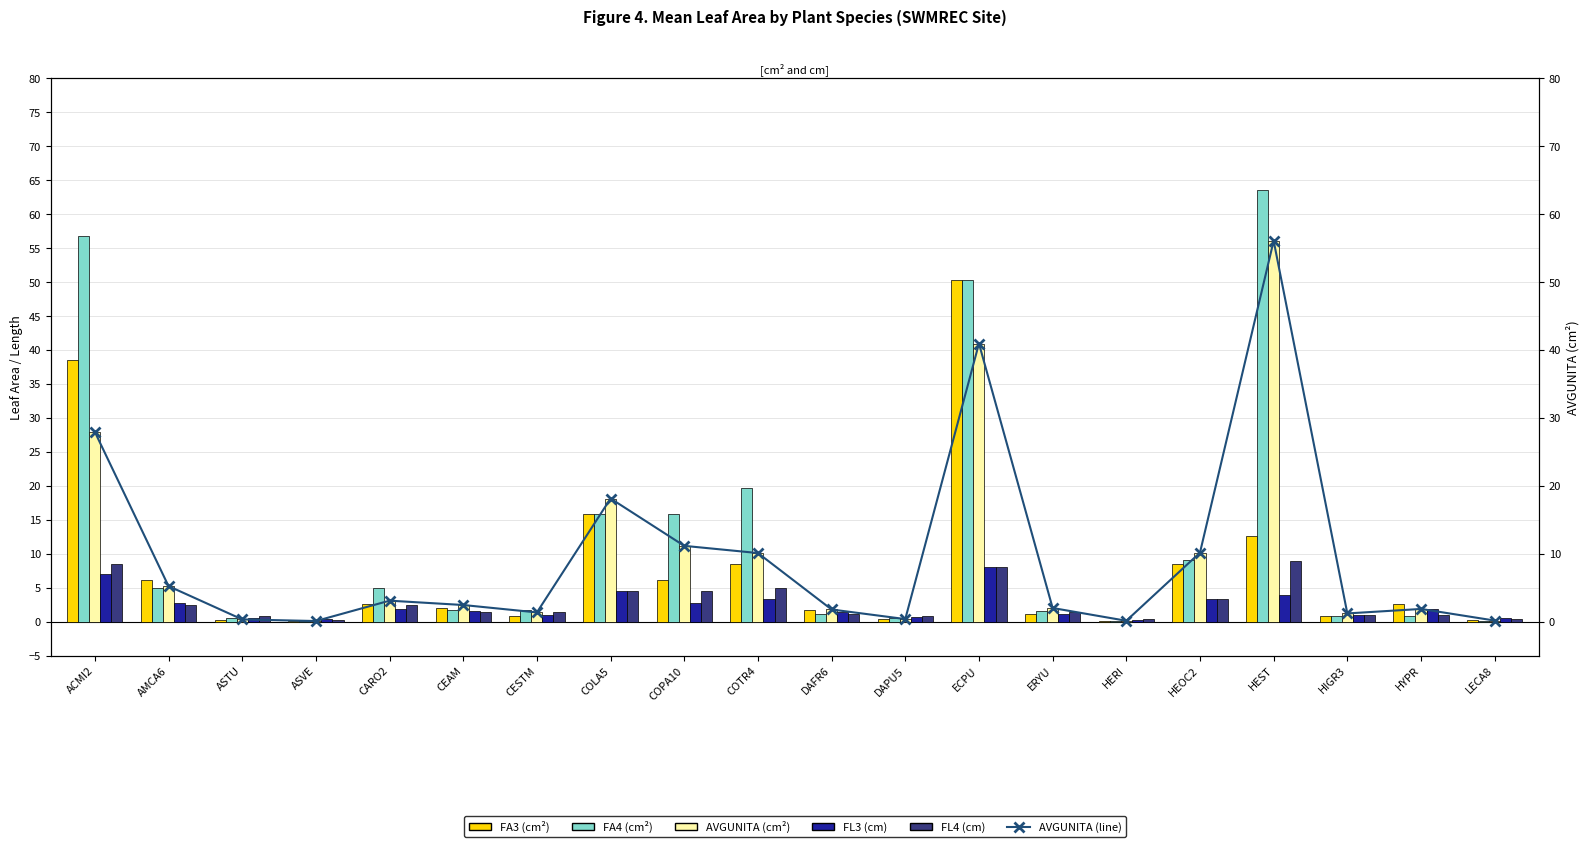

What is the label of the 5th bar from the left?

CARO2